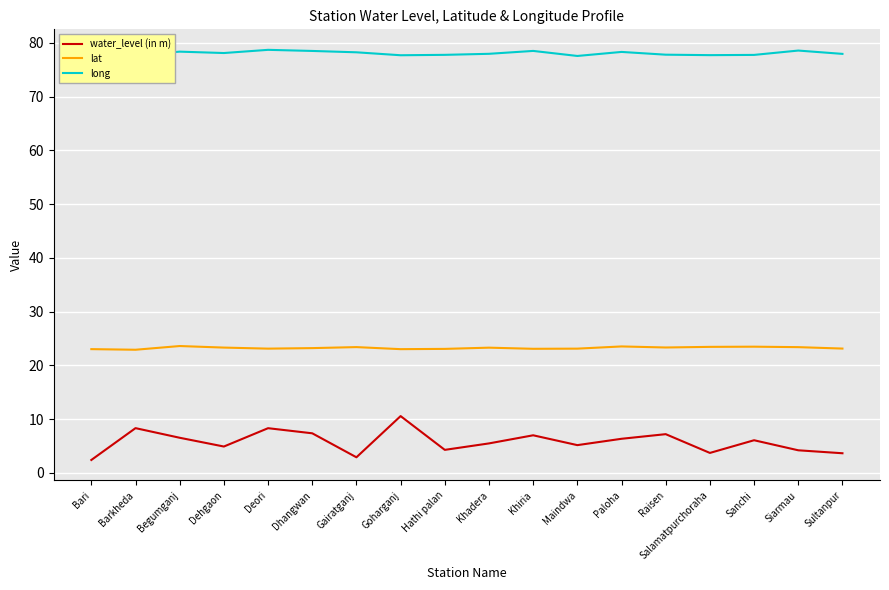

True or false: lat has a value of 31.8 at Sanchi.

False